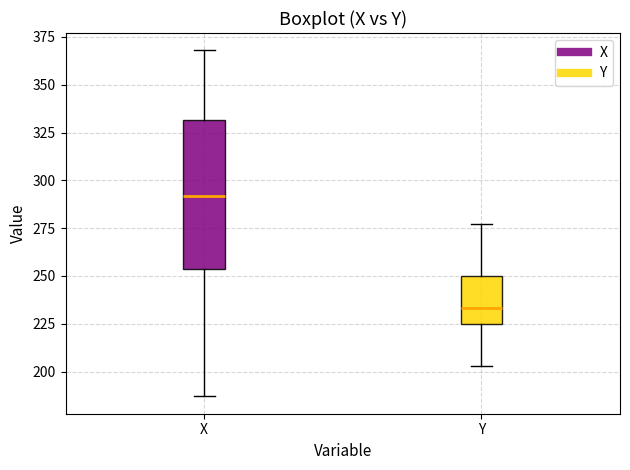

Comparing the boxes themselves (not the whiskers), which one is the tallest?

X